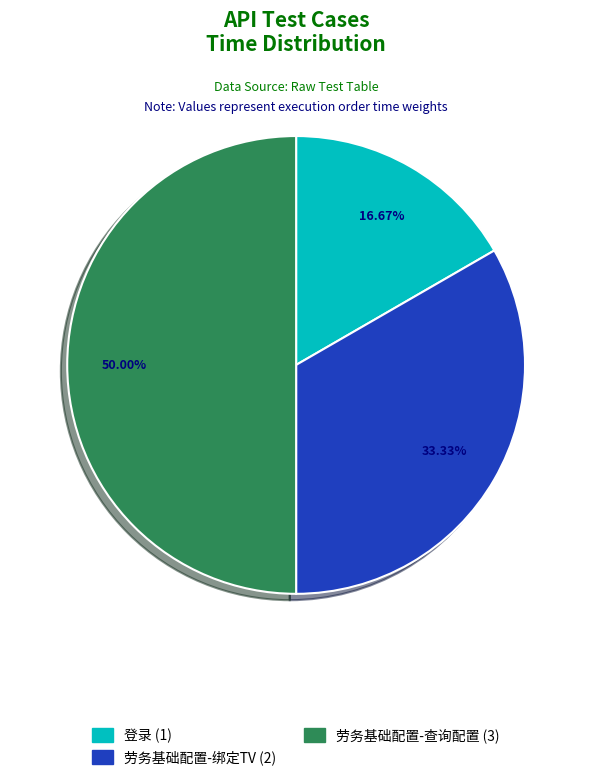

Which category has the smallest portion of the pie?

登录 (1)